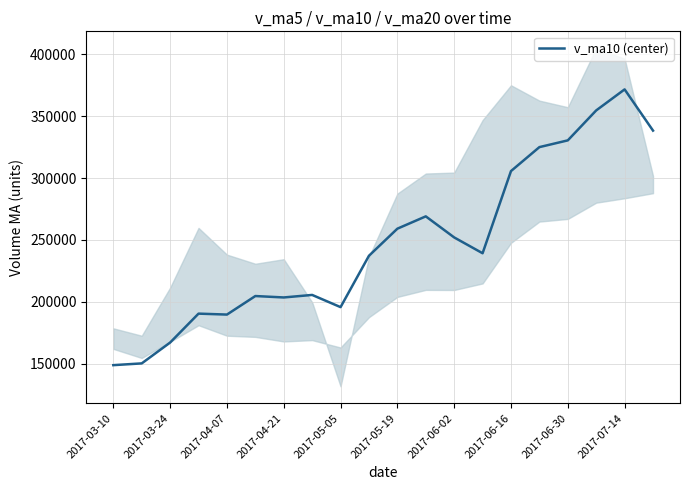

What is the minimum value shown in the chart?

148730.3